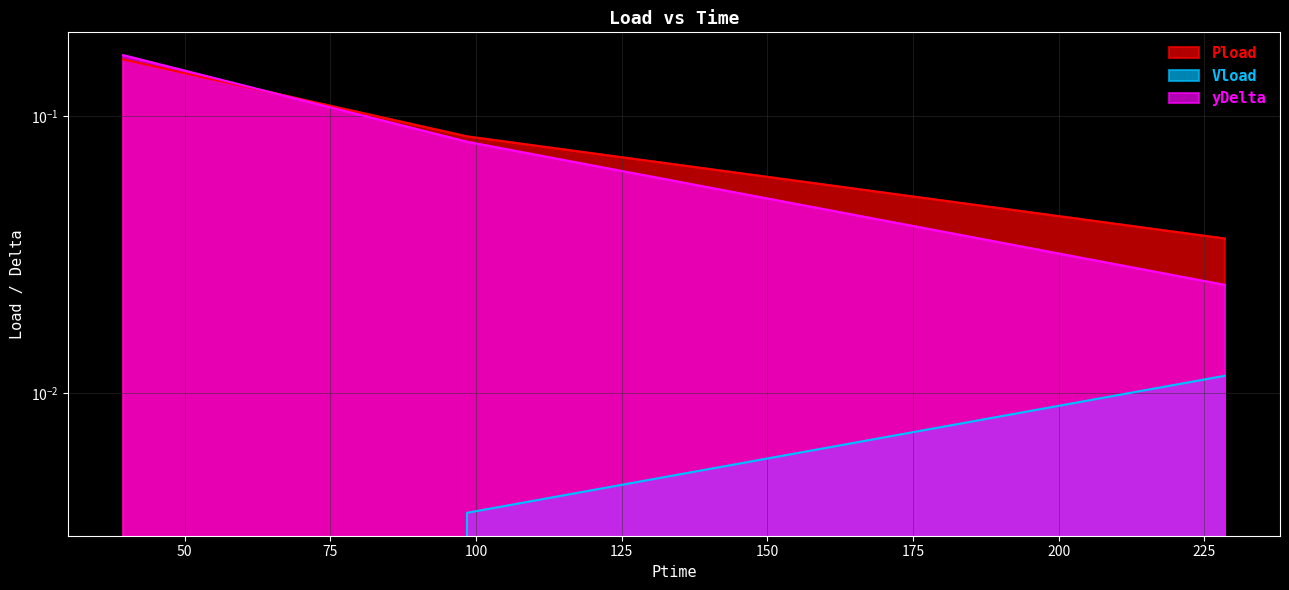

What is the label of the 1st point from the left?

39.468